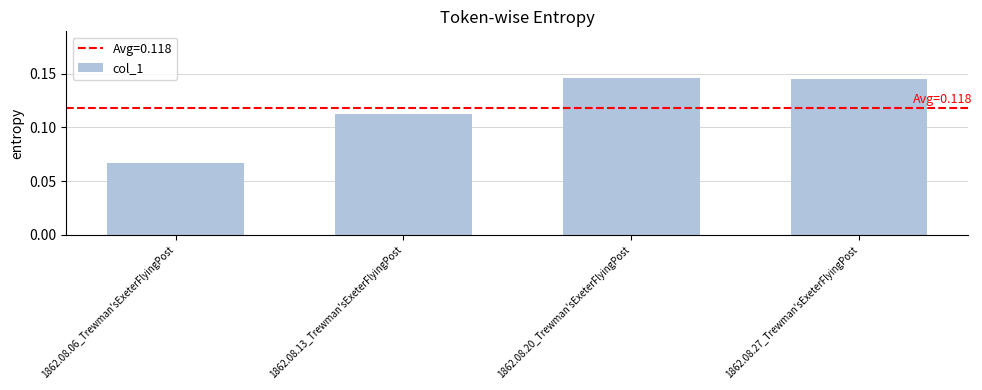

Which has a higher value, 1862.08.06_Trewman'sExeterFlyingPost or 1862.08.13_Trewman'sExeterFlyingPost?

1862.08.13_Trewman'sExeterFlyingPost